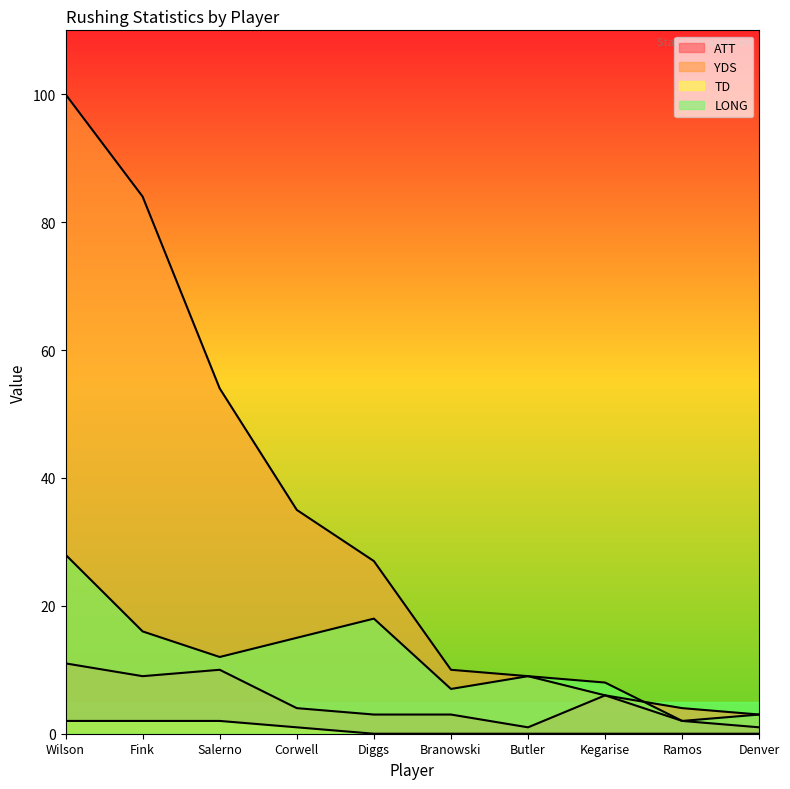

Between Ramos and Denver, which series saw the biggest shift?

ATT